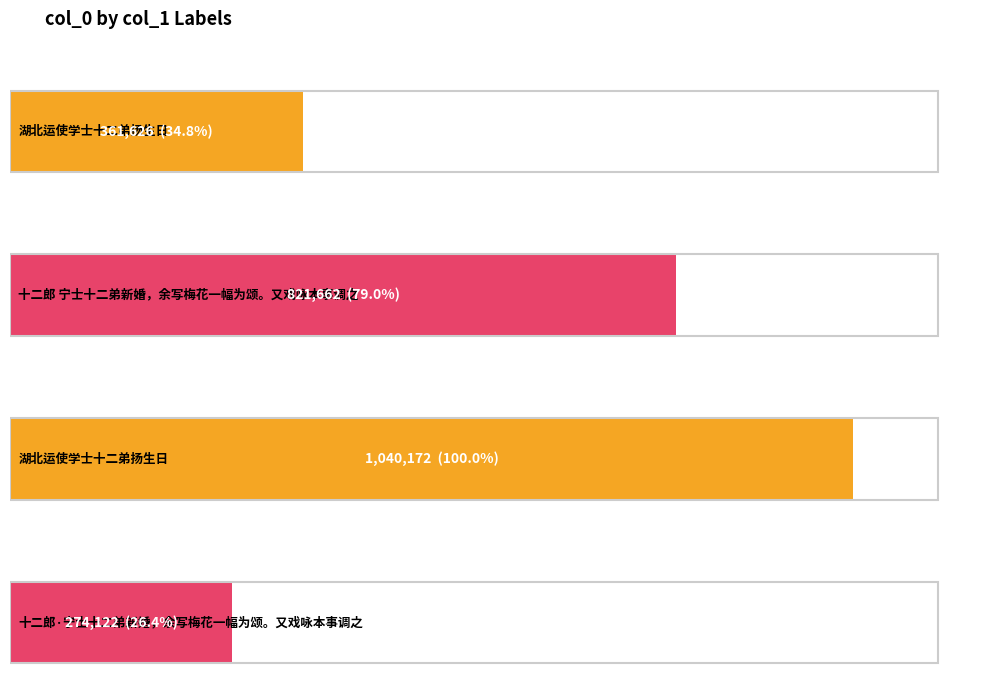

What is the sum of all values?

2497582